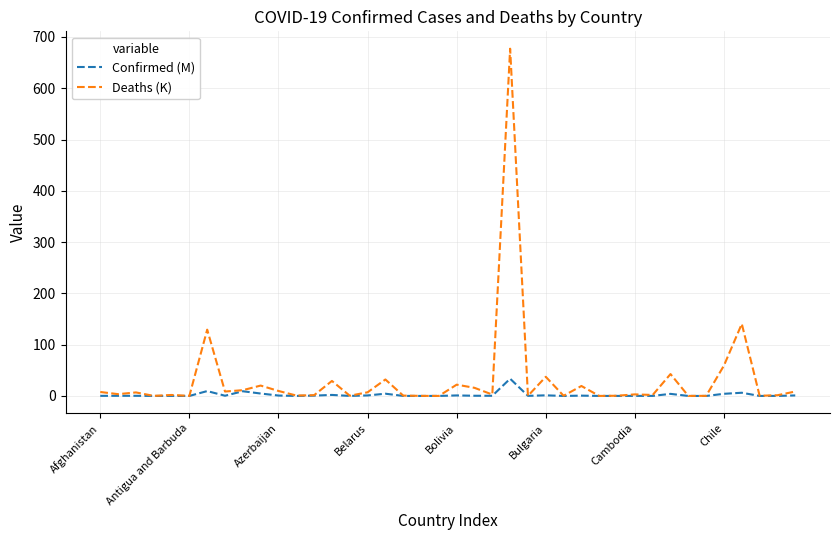

Rank the series by their average value, from highest to lowest.

Deaths (K), Confirmed (M)